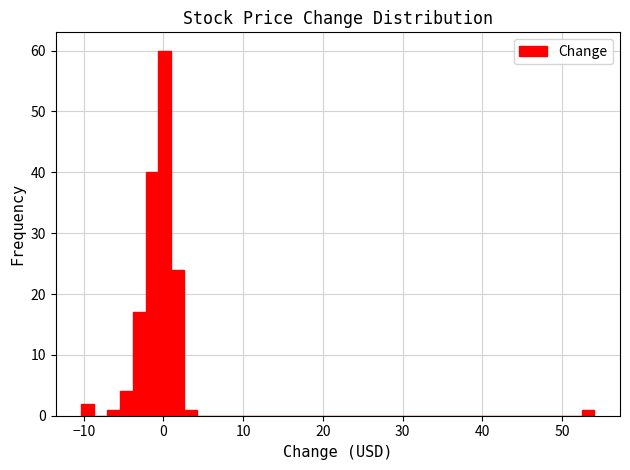

Around what value on the x-axis is the tallest bar? Give the approximate position of its centre, as read against the axis.

0